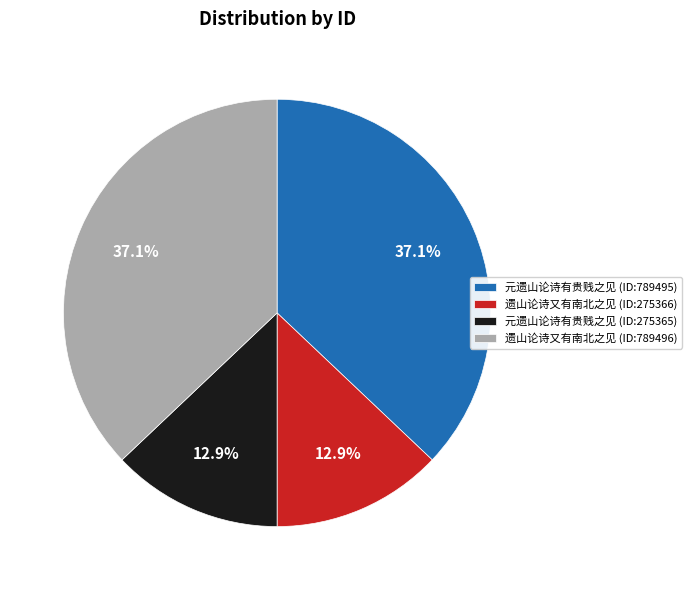

Which has a higher value, 元遗山论诗有贵贱之见 (ID:275365) or 遗山论诗又有南北之见 (ID:789496)?

遗山论诗又有南北之见 (ID:789496)